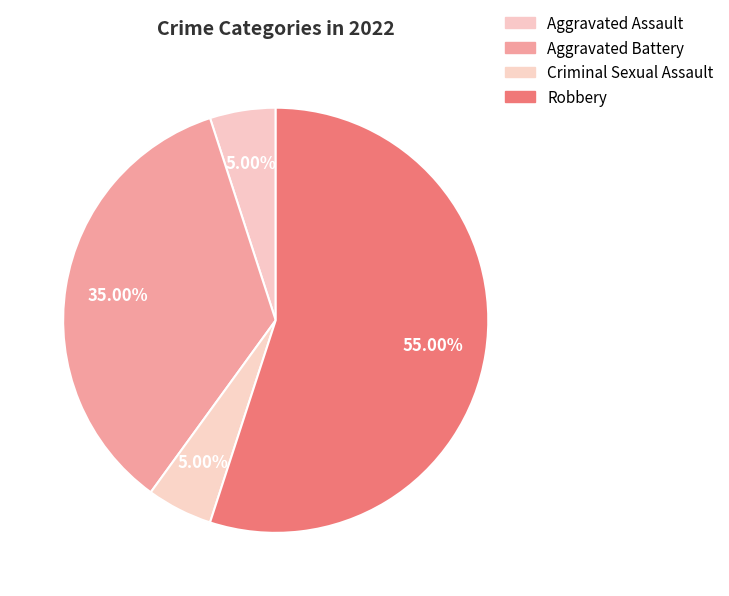

To the nearest percent, what portion does Aggravated Battery represent?

35%